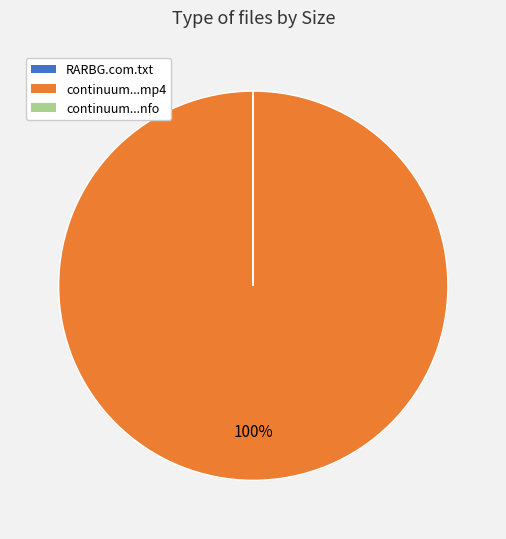

What is the largest slice in the pie chart?

continuum...mp4